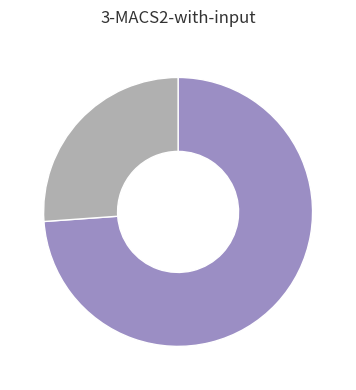

Is there any slice that represents more than half of the pie?

Yes